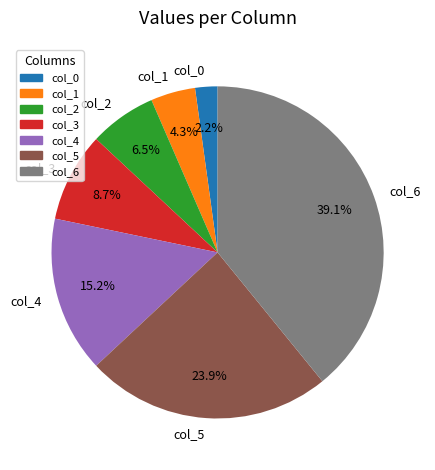

To the nearest percent, what portion does col_4 represent?

15%